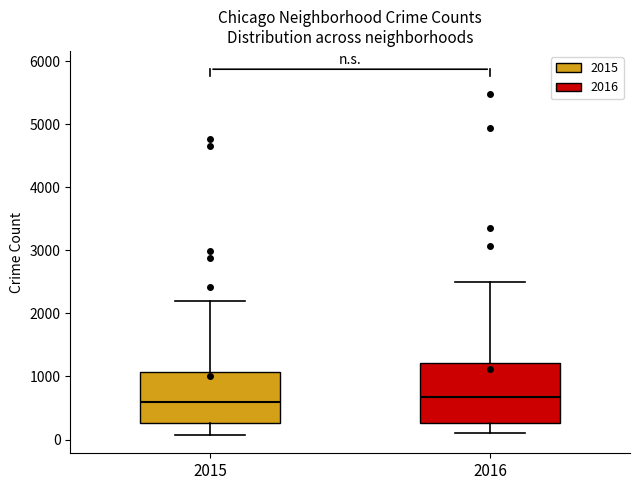

Reading left to right, transcribe this box plot: for each box, give where its median line is, the range the box spans, and where its two whiskers end, as read against the y-axis. The values are not printed on the chart, so give them approximately, as read against the axis.

2015: median 600, box 300 to 1100, whiskers 100 to 2200
2016: median 700, box 300 to 1200, whiskers 100 to 2500